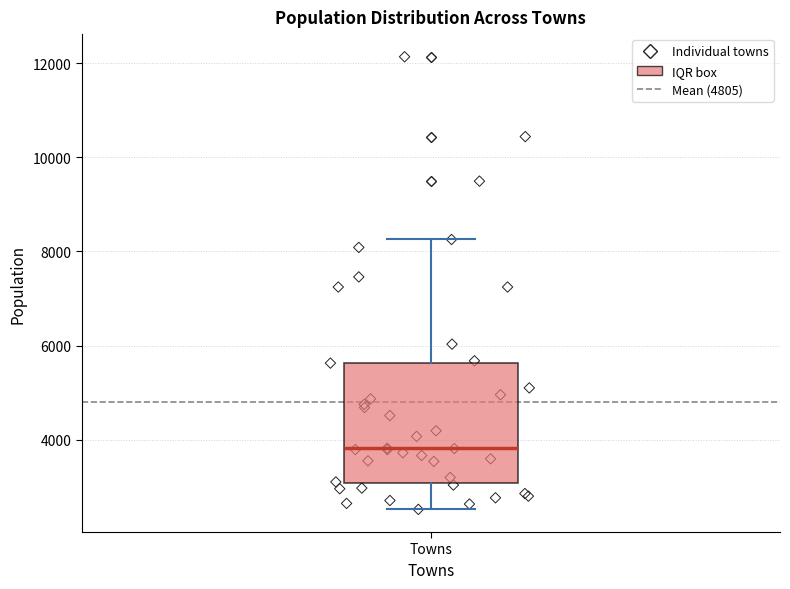

Where is the upper edge of the box for Towns on the y-axis? The values are not printed on the chart, so give them approximately, as read against the axis.

5600